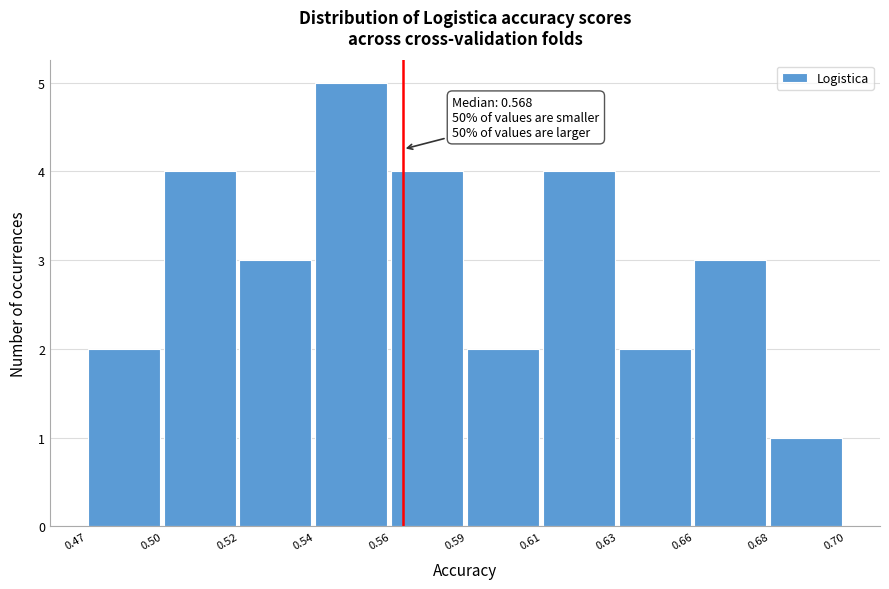

Reading left to right, what are all the values shown in this chart?

0.47=2	0.50=4	0.52=3	0.54=5	0.56=4	0.59=2	0.61=4	0.63=2	0.66=3	0.68=1